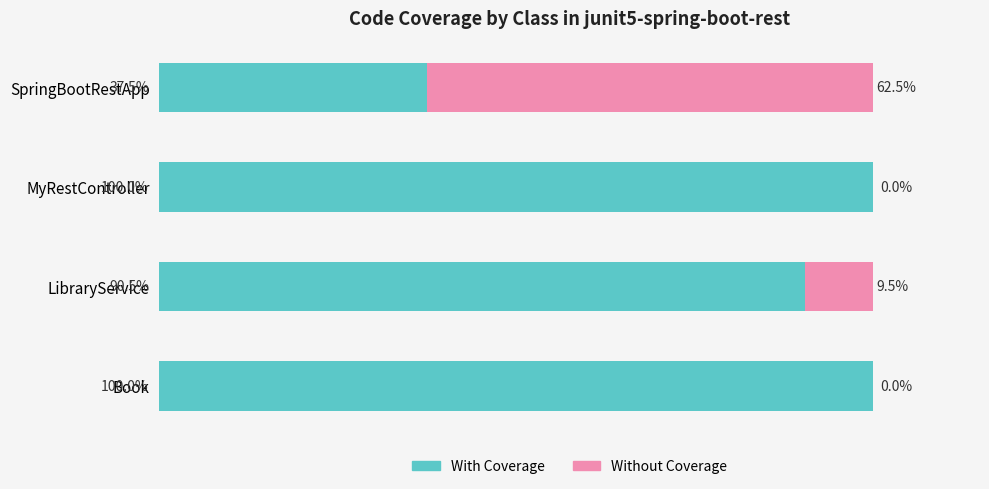

Where is With Coverage nearest to the value 68?

LibraryService